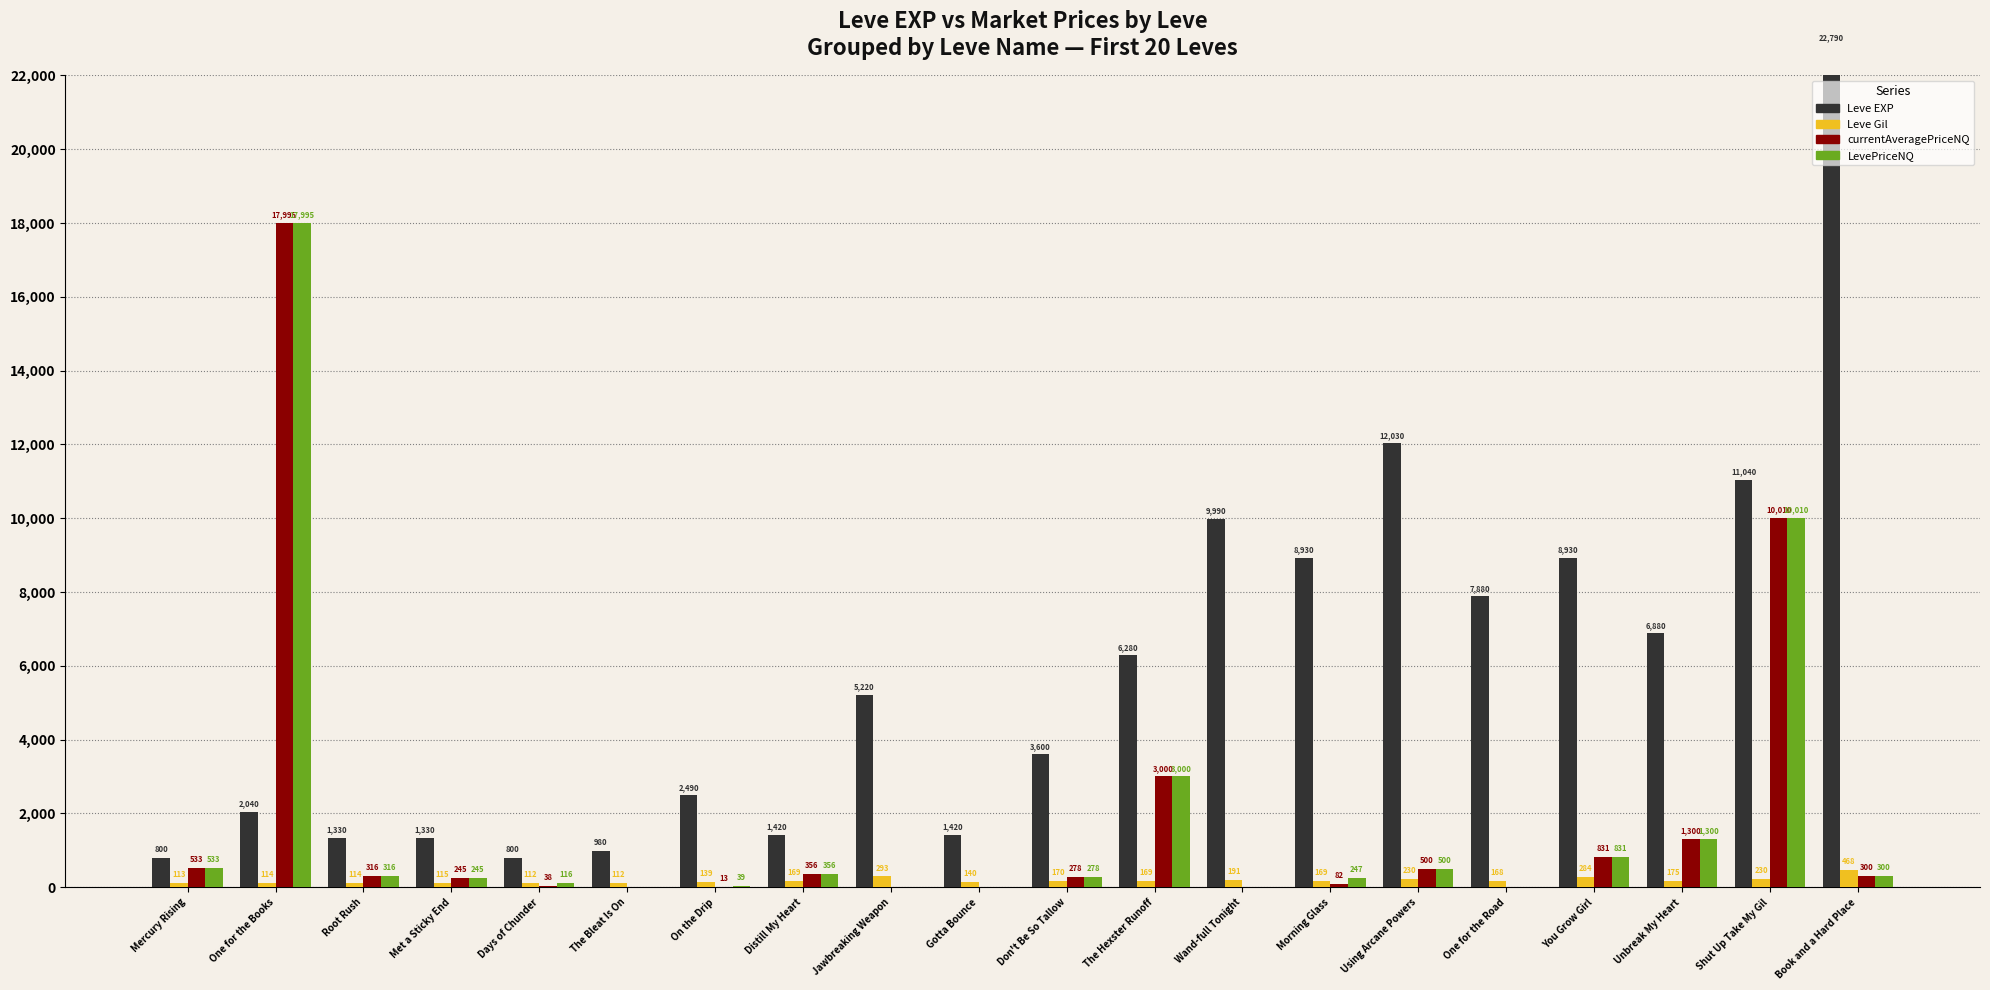

How many series are shown in this chart?

4